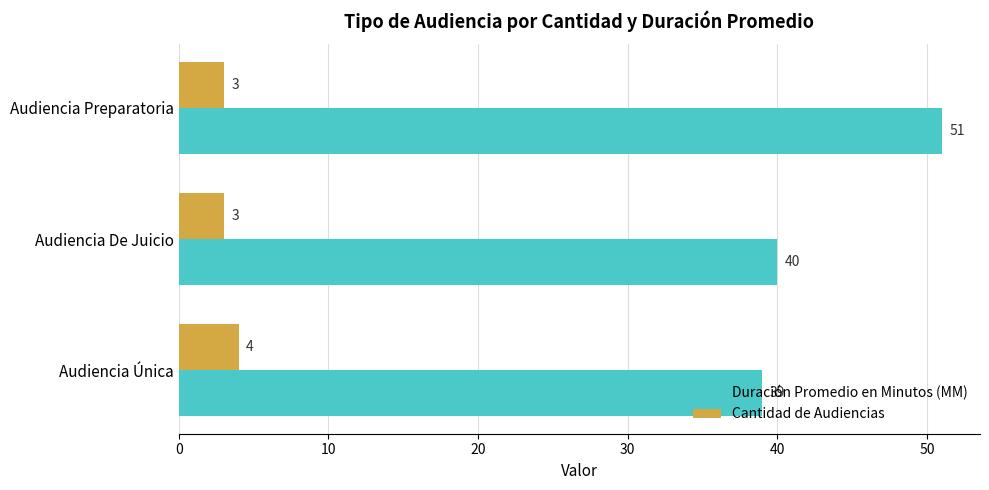

Read the Cantidad de Audiencias value at Audiencia Única.

4